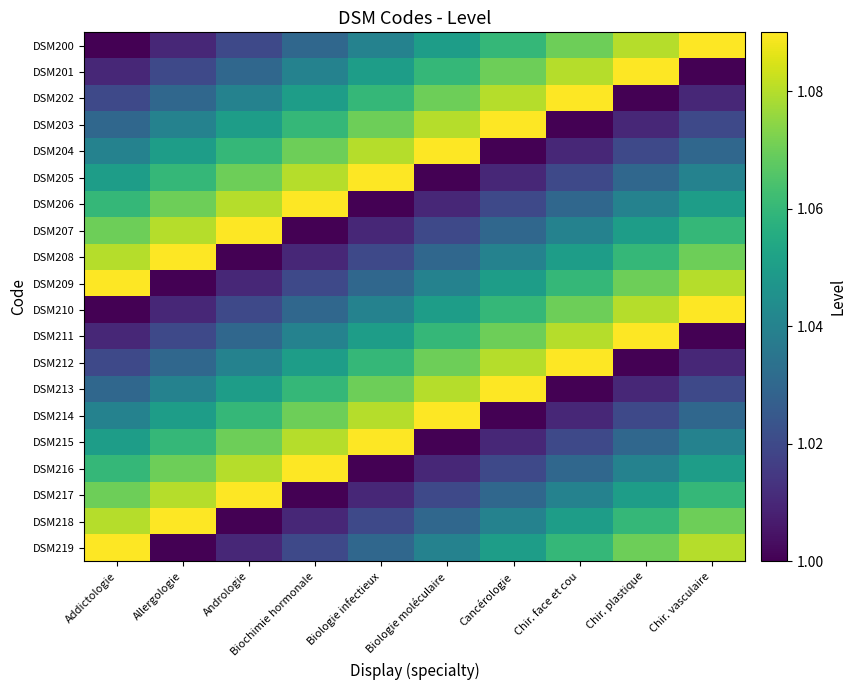

At which category is the sum across all series the highest?

Addictologie